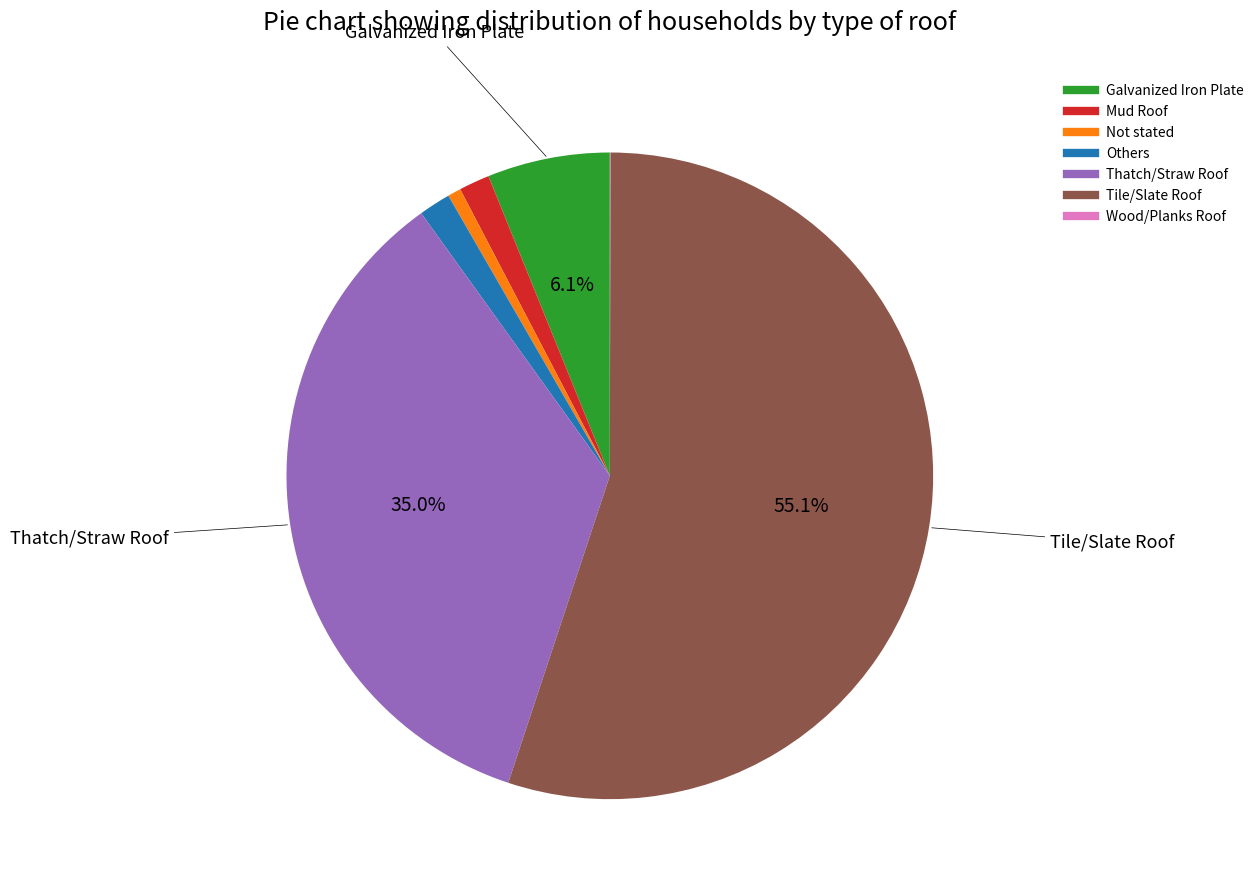

Which slice is the largest?

Tile/Slate Roof